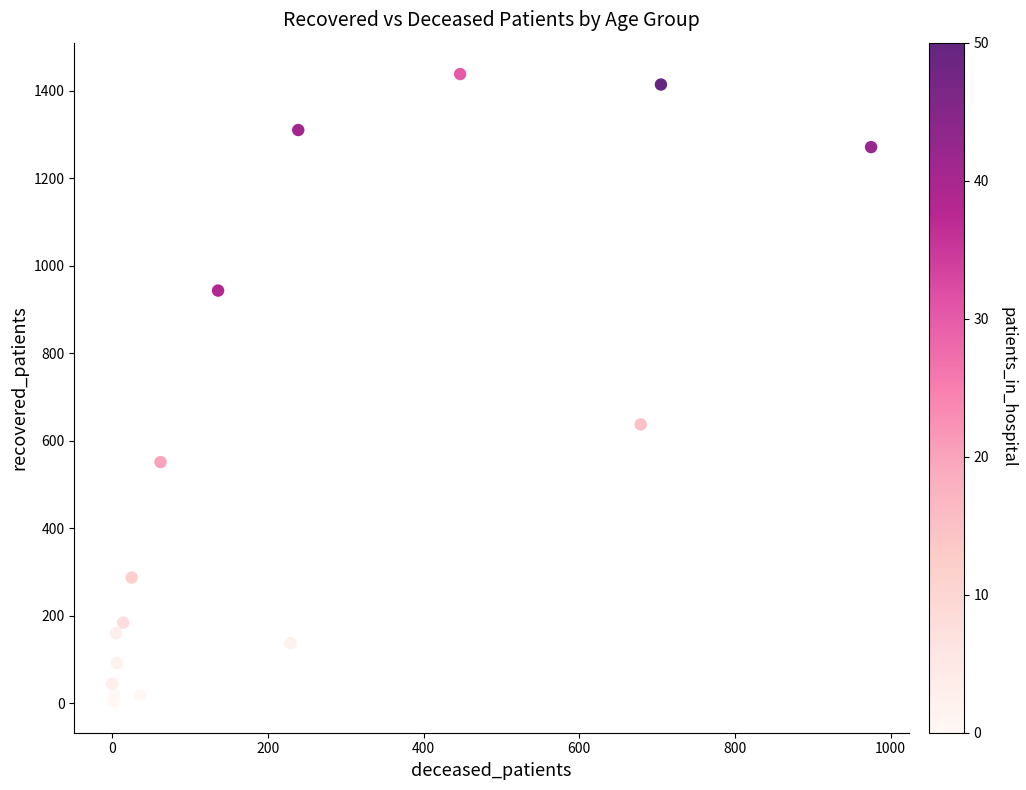

What Y value in the scatter plot is closest to 721?

637